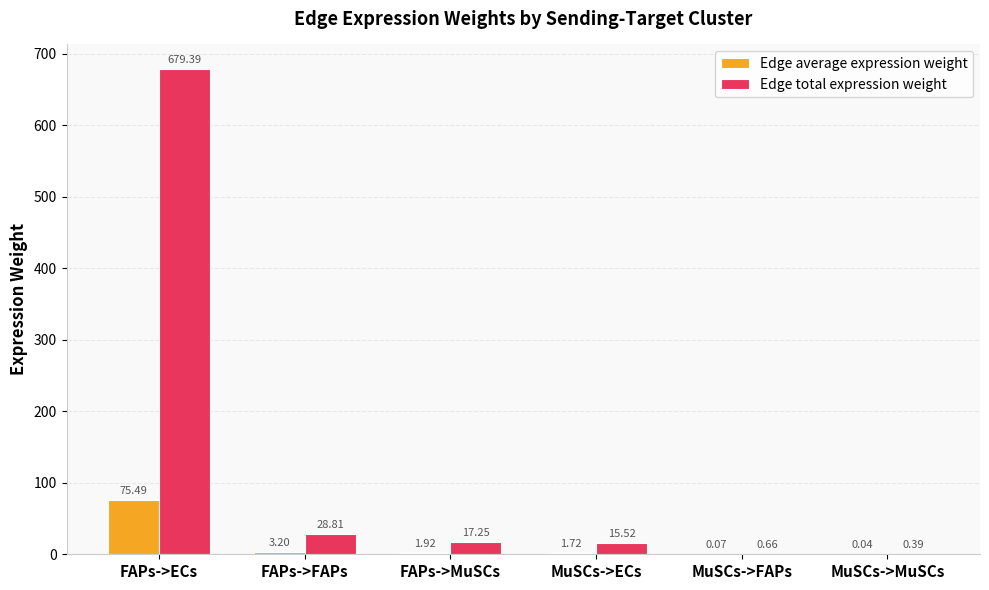

Which series has the widest spread of values?

Edge total expression weight